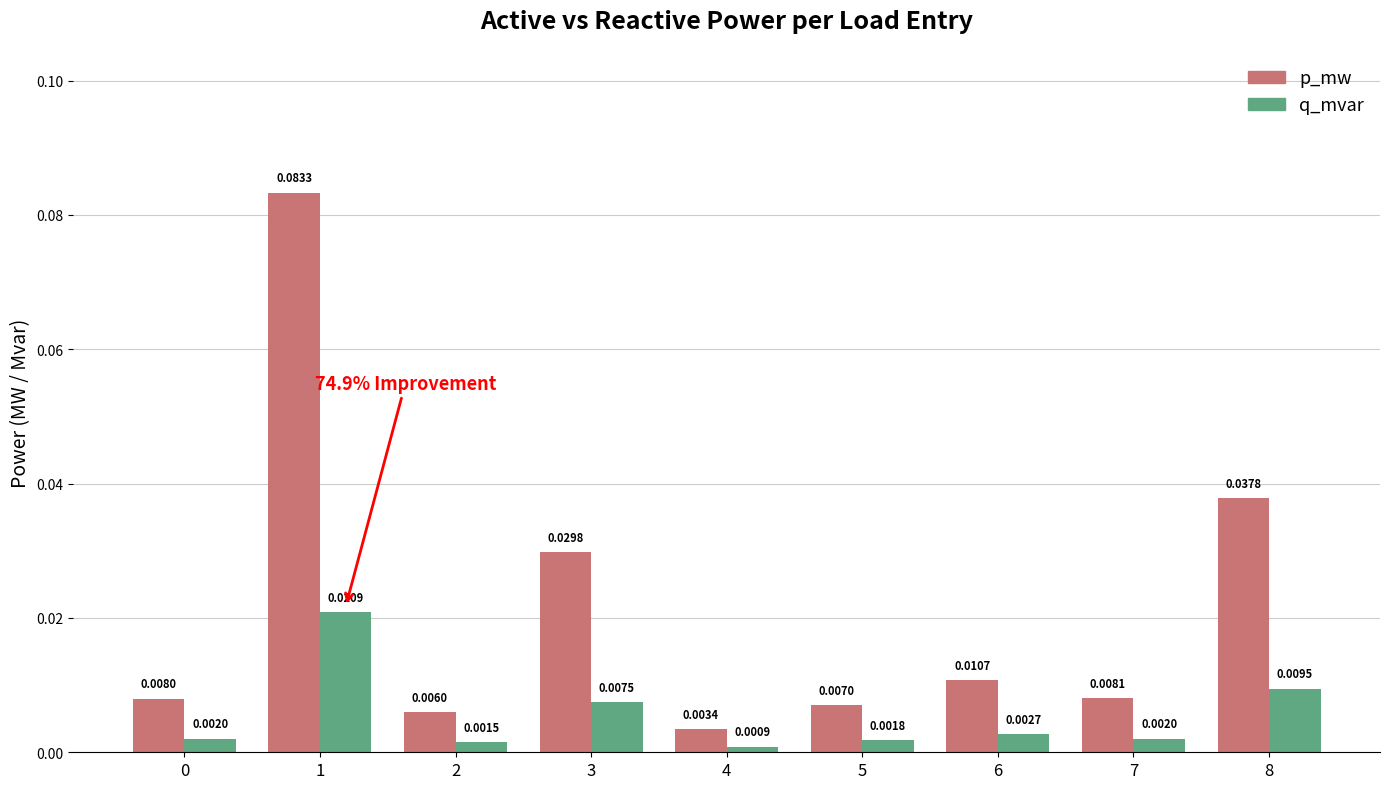

Which series has the widest spread of values?

p_mw